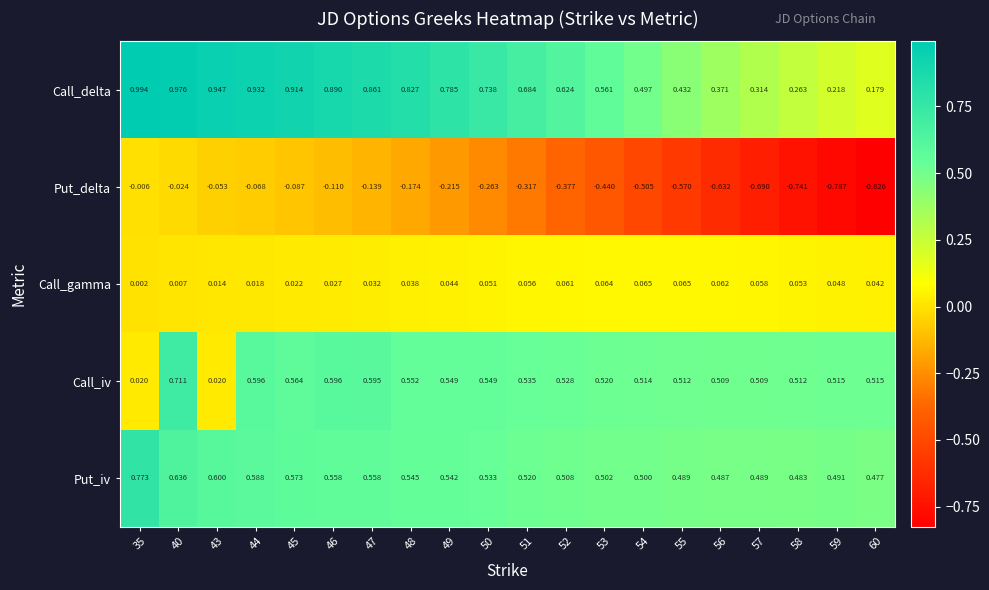

Which series has the largest range (max minus min)?

Put_delta